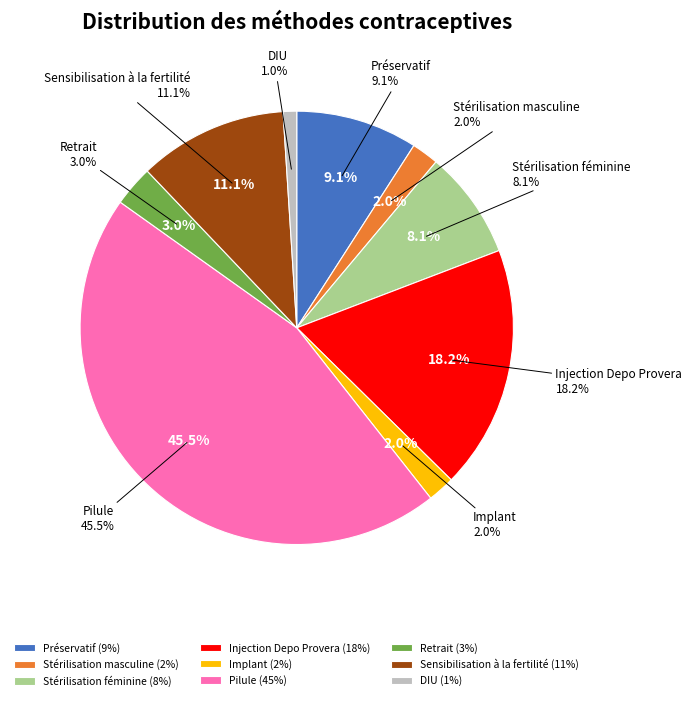

True or false: Injection Depo Provera accounts for 18% of the total.

True